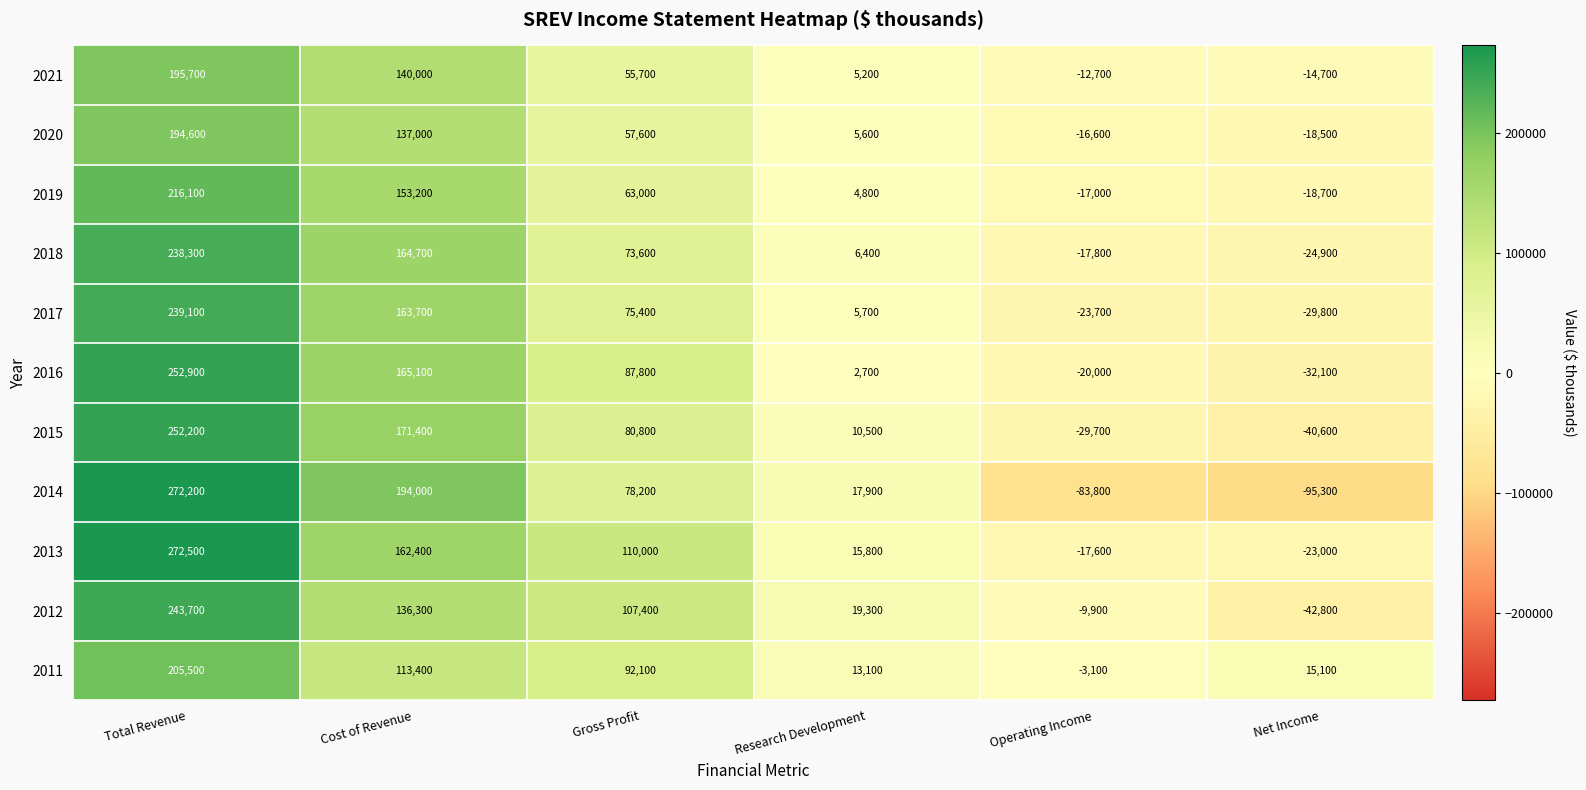

At Net Income, list the series in order from smallest to largest.

2014, 2012, 2015, 2016, 2017, 2018, 2013, 2019, 2020, 2021, 2011